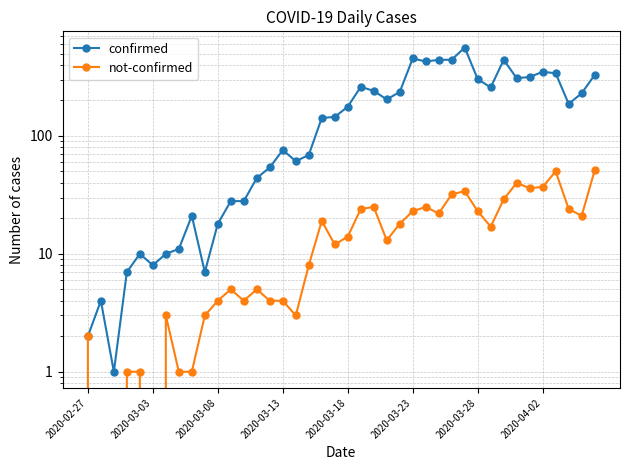

Which series changed the most between 2020-03-13 and 20?

confirmed